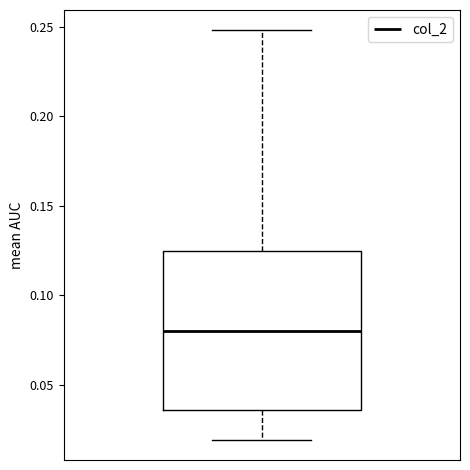

Read this box plot against the y-axis: the position of the median line, the range covered by the box, and the ends of both whiskers. The values are not printed on the chart, so give them approximately, as read against the axis.

median 0.080, box 0.035 to 0.125, whiskers 0.020 to 0.250